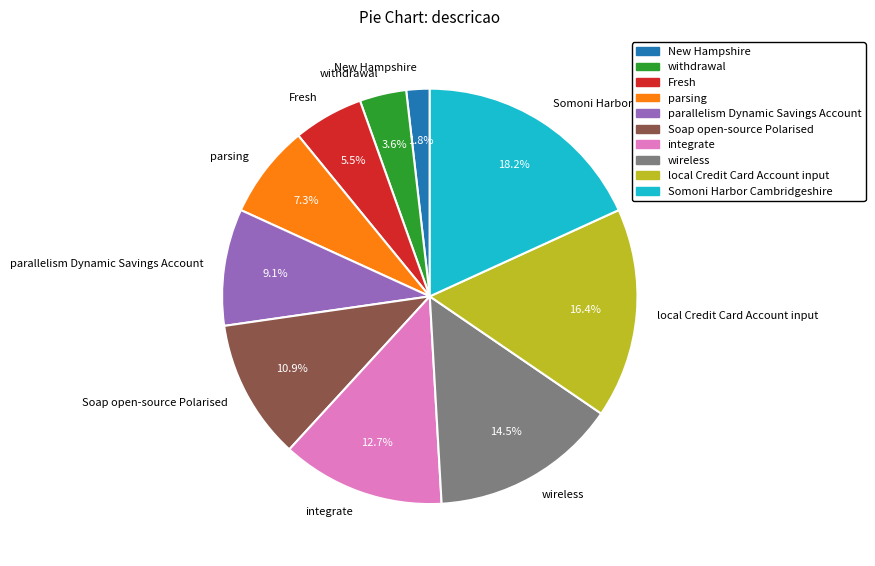

How many slices are in this pie chart?

10